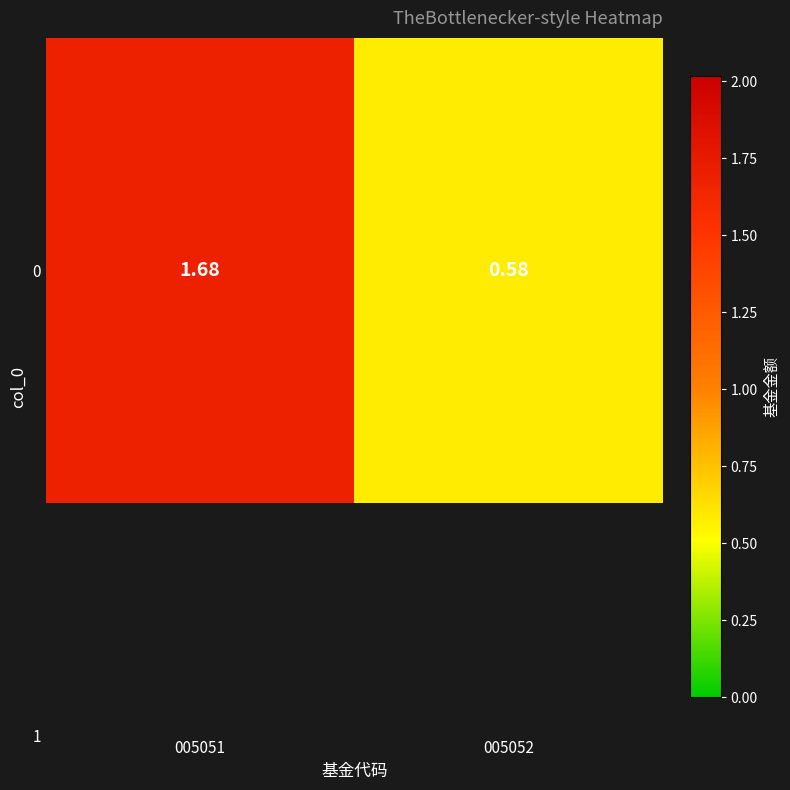

What is the average value?

1.1